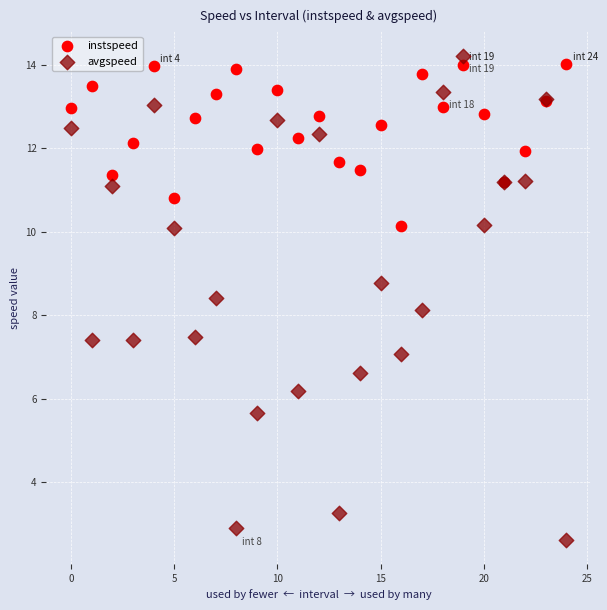

Which series contains the highest Y value?

avgspeed